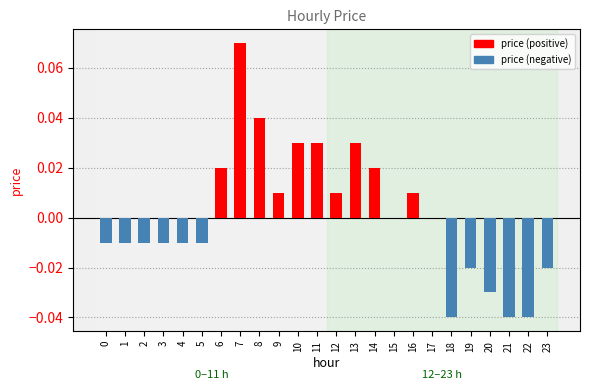

True or false: the data shows 0.0 at 8.

True